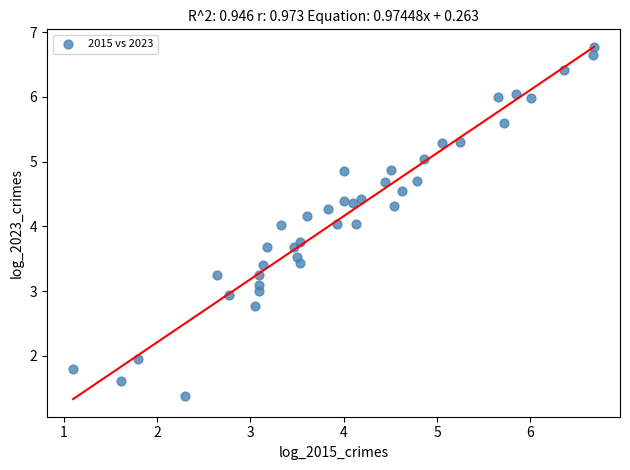

What is the range of X values (max minus min)?

5.6